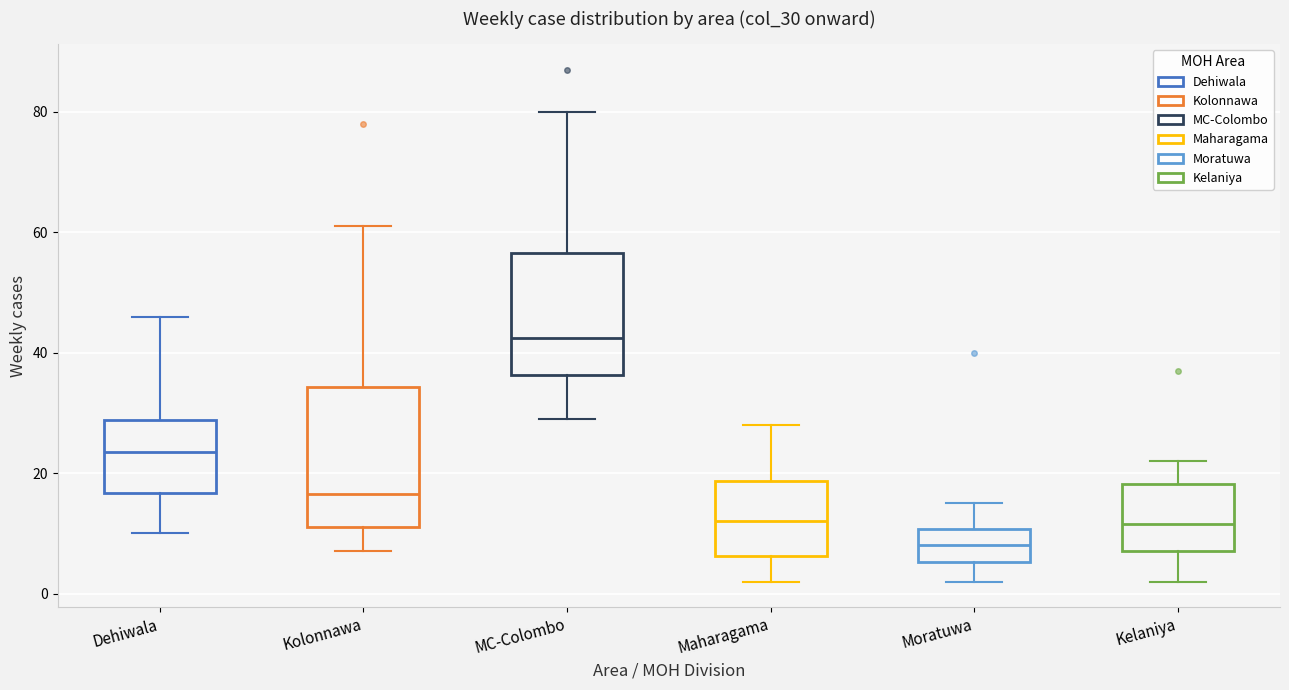

Which box has the highest median line?

MC-Colombo